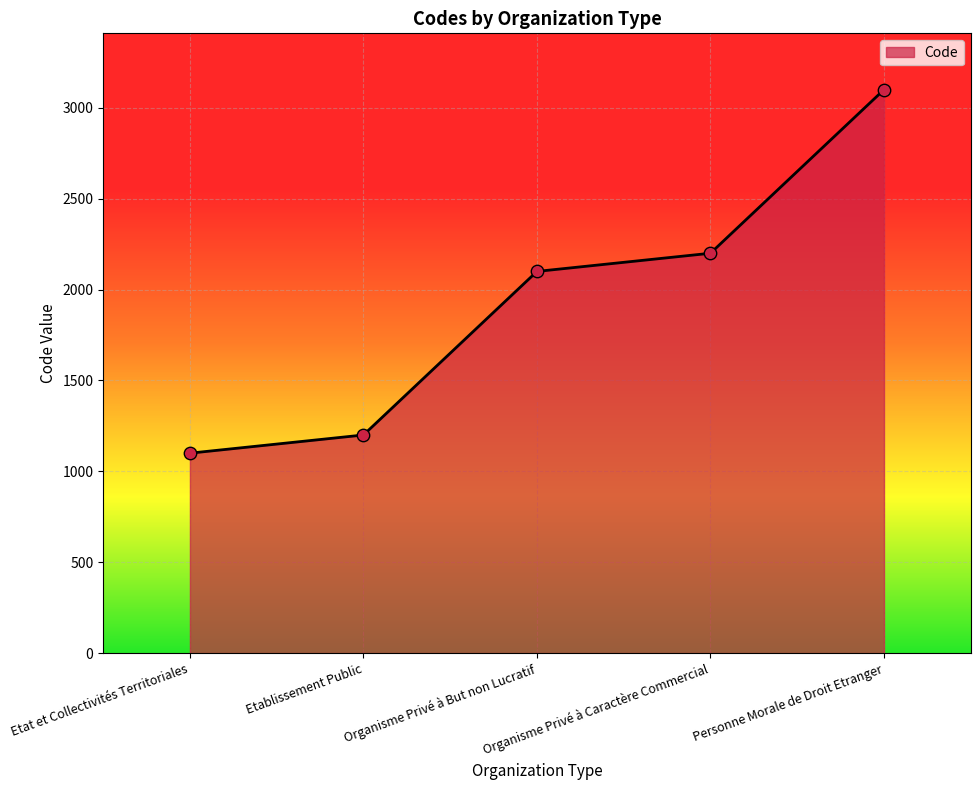

Approximately how many times larger is the value at Organisme Privé à Caractère Commercial compared to Personne Morale de Droit Etranger?

0.7